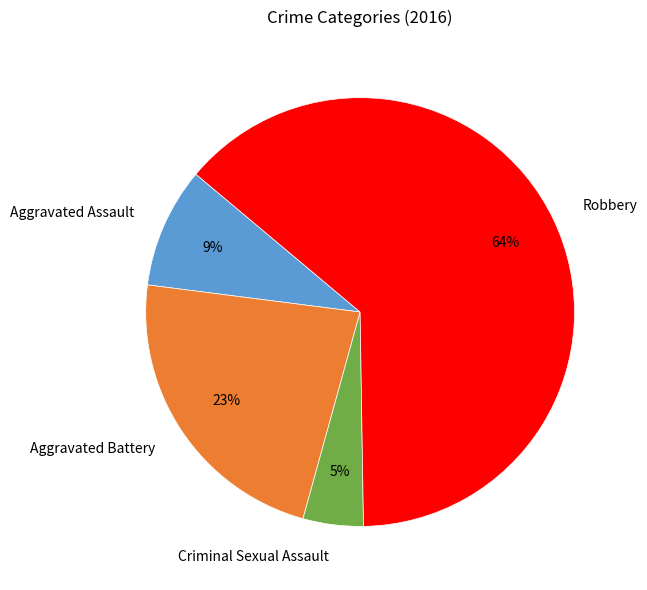

Is the sum of Robbery and Aggravated Battery greater than half?

Yes